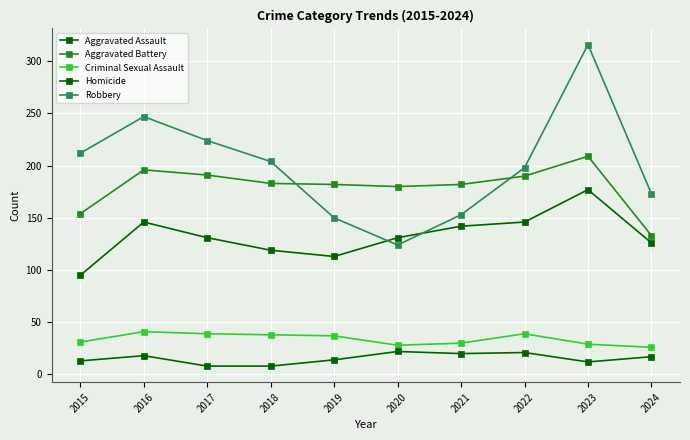

Where is the first local minimum for Homicide?

2021